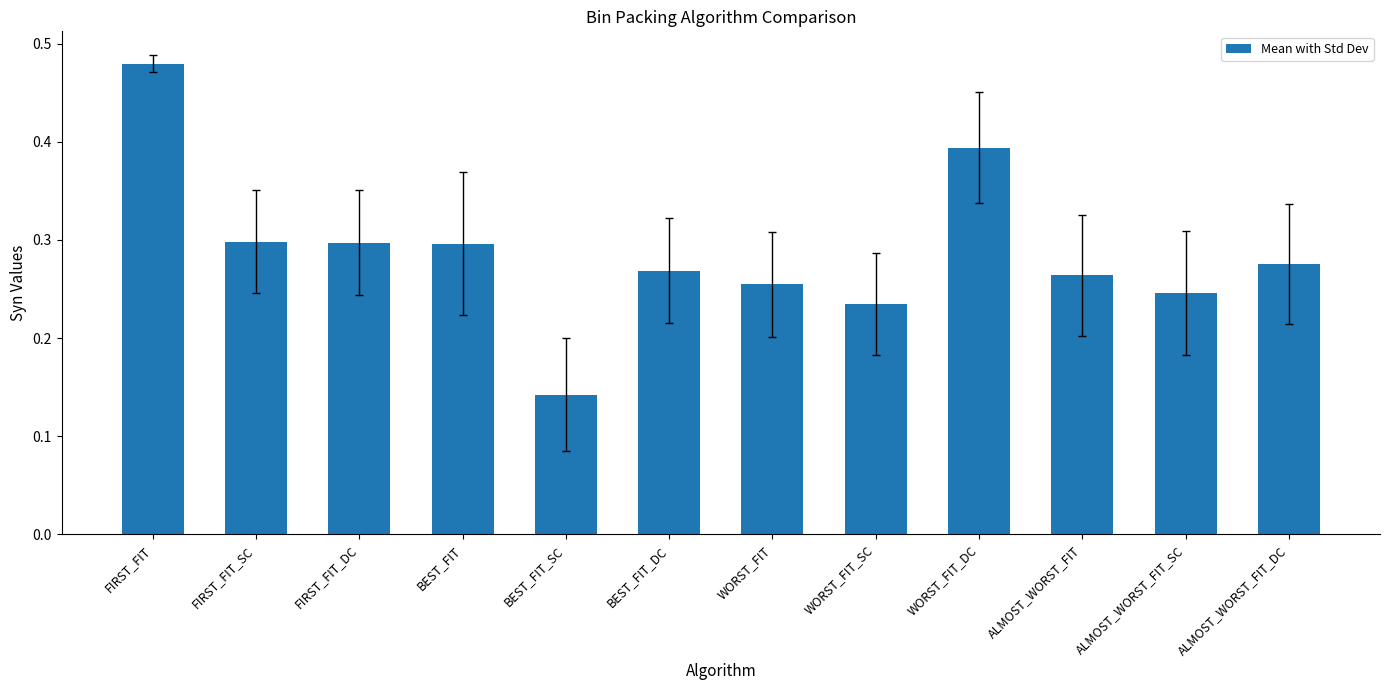

True or false: the data shows 0.4 at ALMOST_WORST_FIT_DC.

False